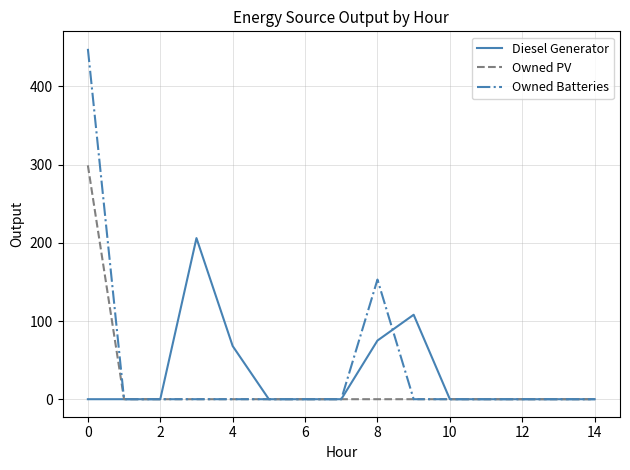

List the series in order of their peak value, lowest first.

Diesel Generator, Owned PV, Owned Batteries